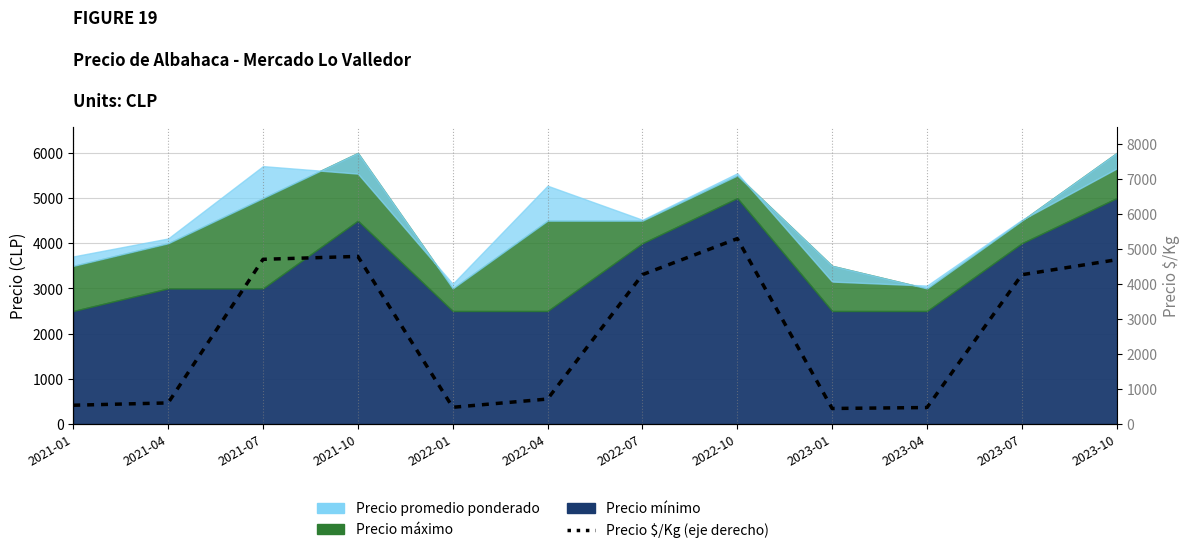

What is the approximate value at 2021-04, to the nearest 10?

600